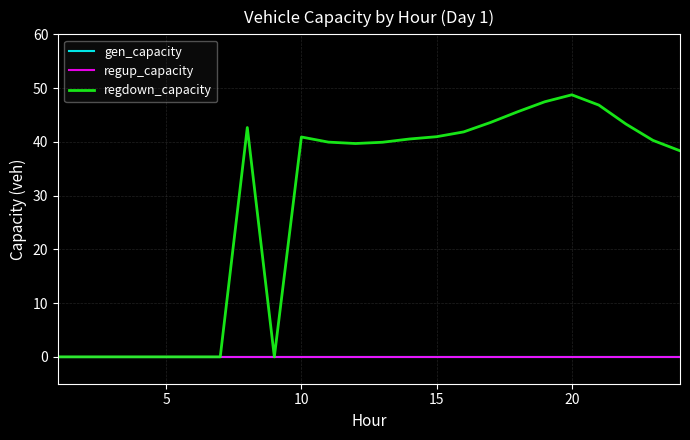

How many lines are shown in the chart?

3